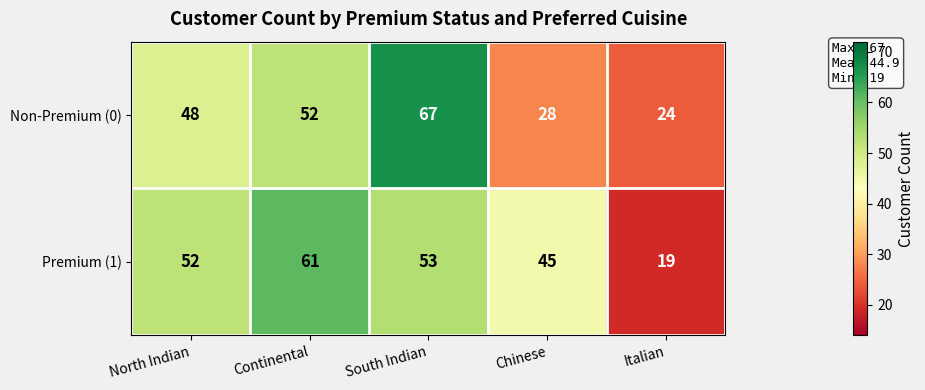

At which category is the sum across all series the highest?

South Indian